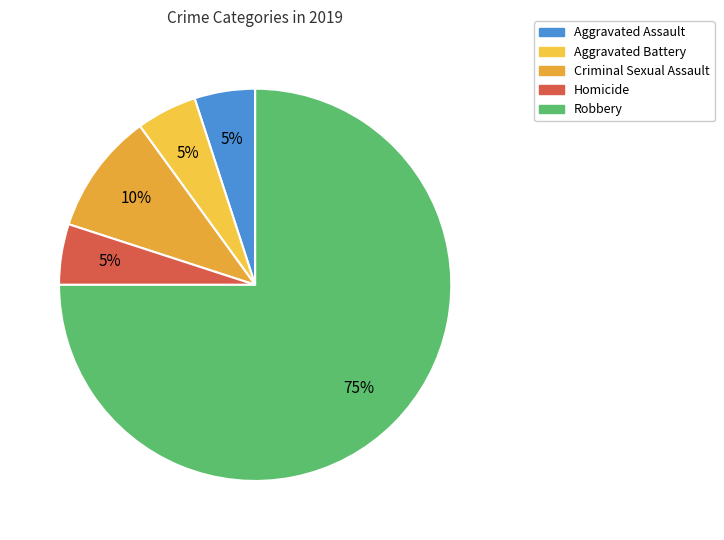

How many slices are in this pie chart?

5